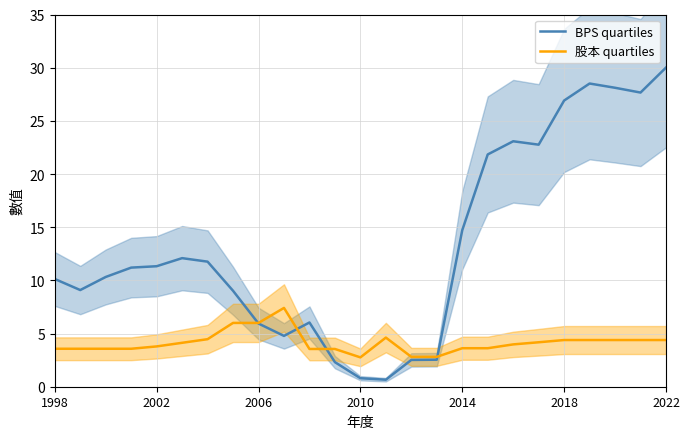

Does the chart display data point markers on the line(s)?

No